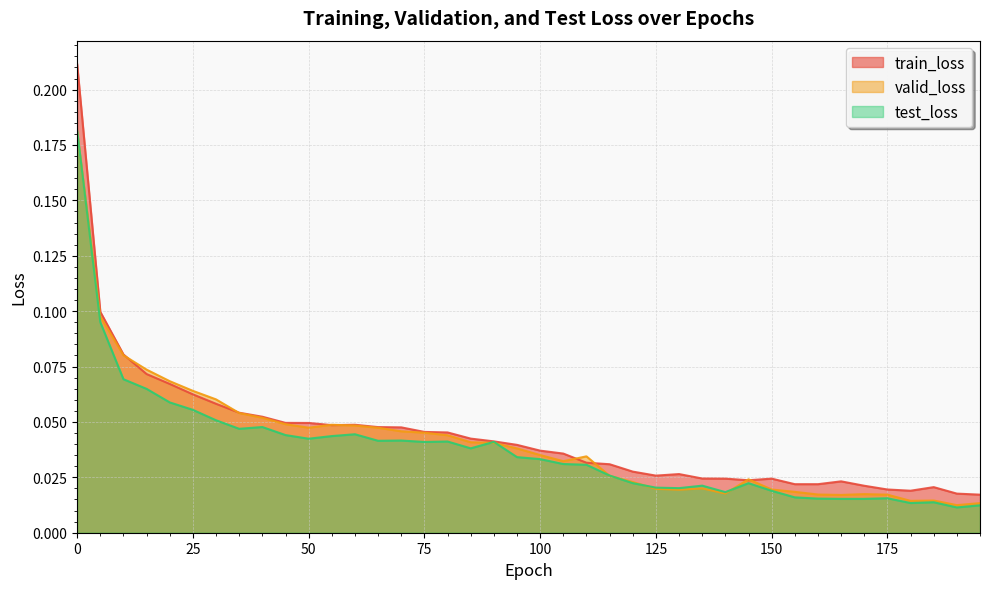

The value of test_loss at 95 is 0.1. True or false?

False